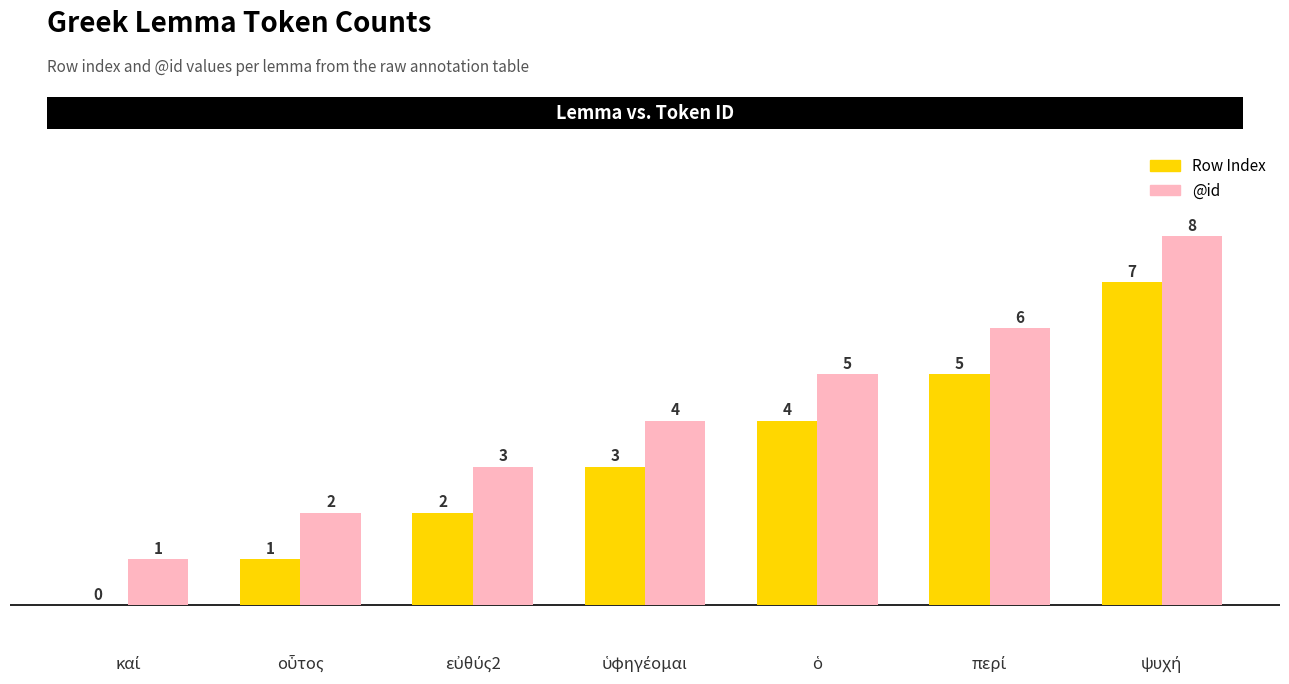

What are all the series names shown in the legend?

Row Index, @id